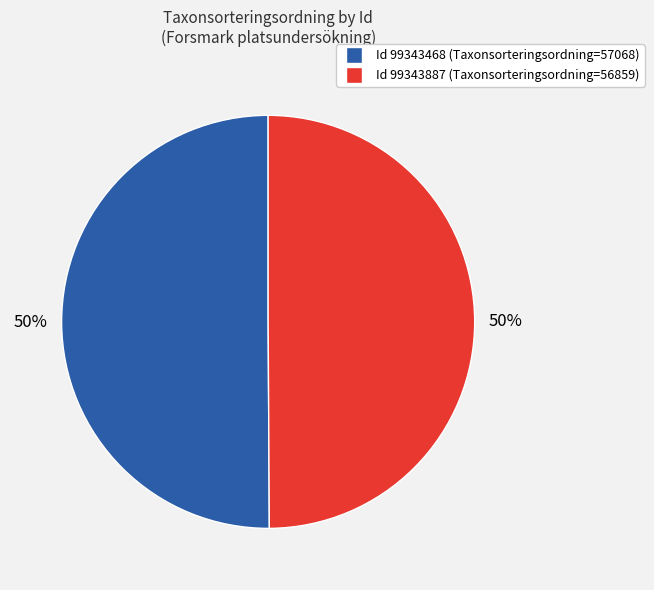

To the nearest percent, what is the average slice percentage?

50%